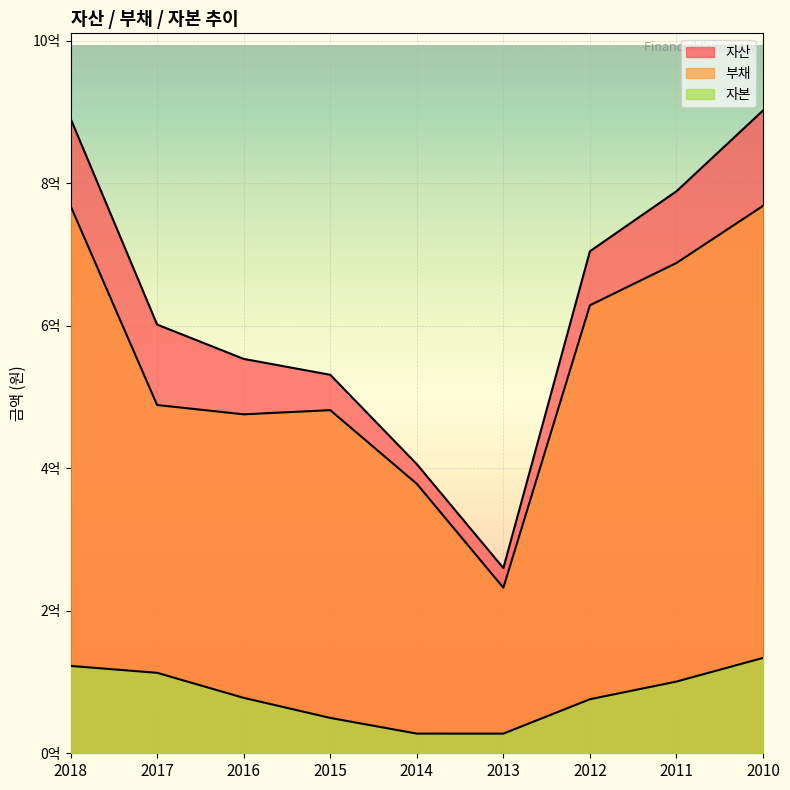

Is it true that 자본 equals 122758521 at 2016?

False